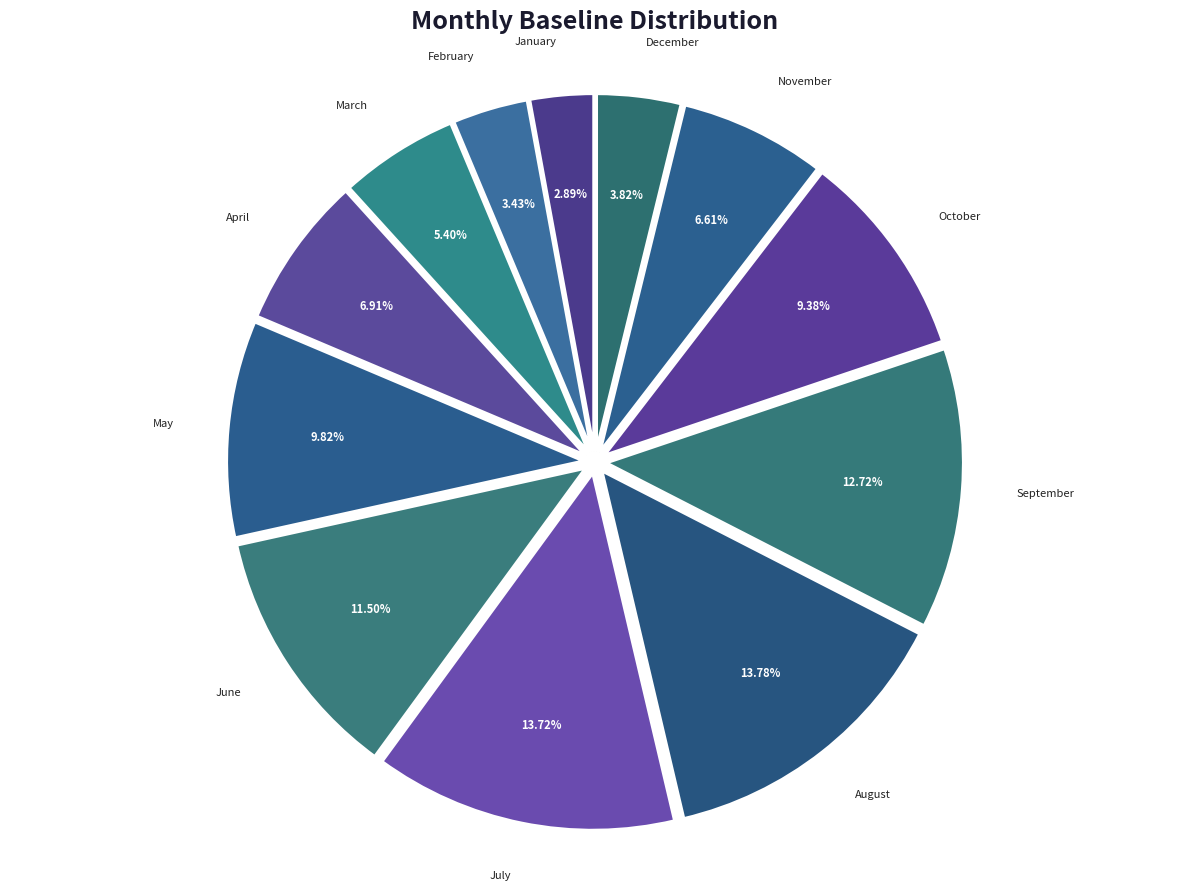

To the nearest percent, what percentage of the pie is February?

3%